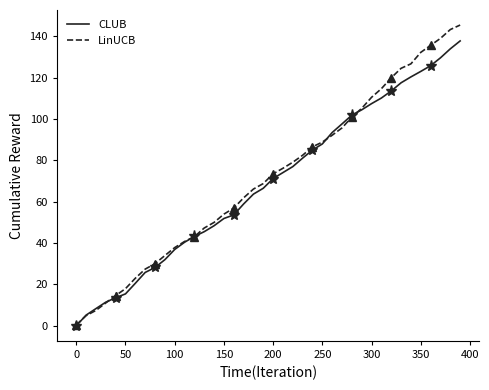

The LinUCB series shows 67.1 at 300. True or false?

False